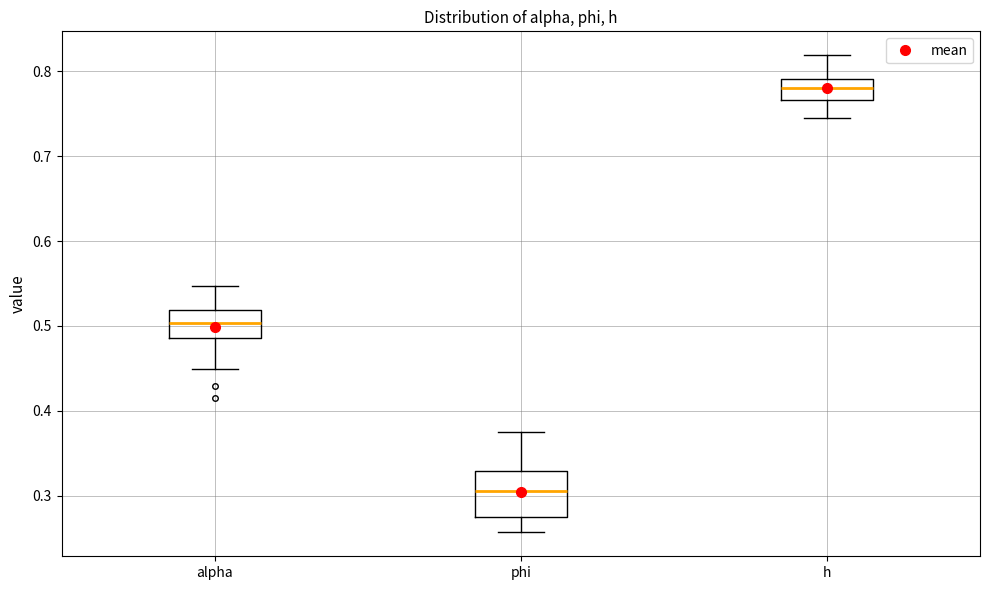

Reading left to right, read every box against the y-axis: the position of its median line, the range the box covers, and the ends of its whiskers. The values are not printed on the chart, so give them approximately, as read against the axis.

alpha: median 0.50, box 0.49 to 0.52, whiskers 0.45 to 0.55
phi: median 0.31, box 0.28 to 0.33, whiskers 0.26 to 0.38
h: median 0.78, box 0.77 to 0.79, whiskers 0.74 to 0.82